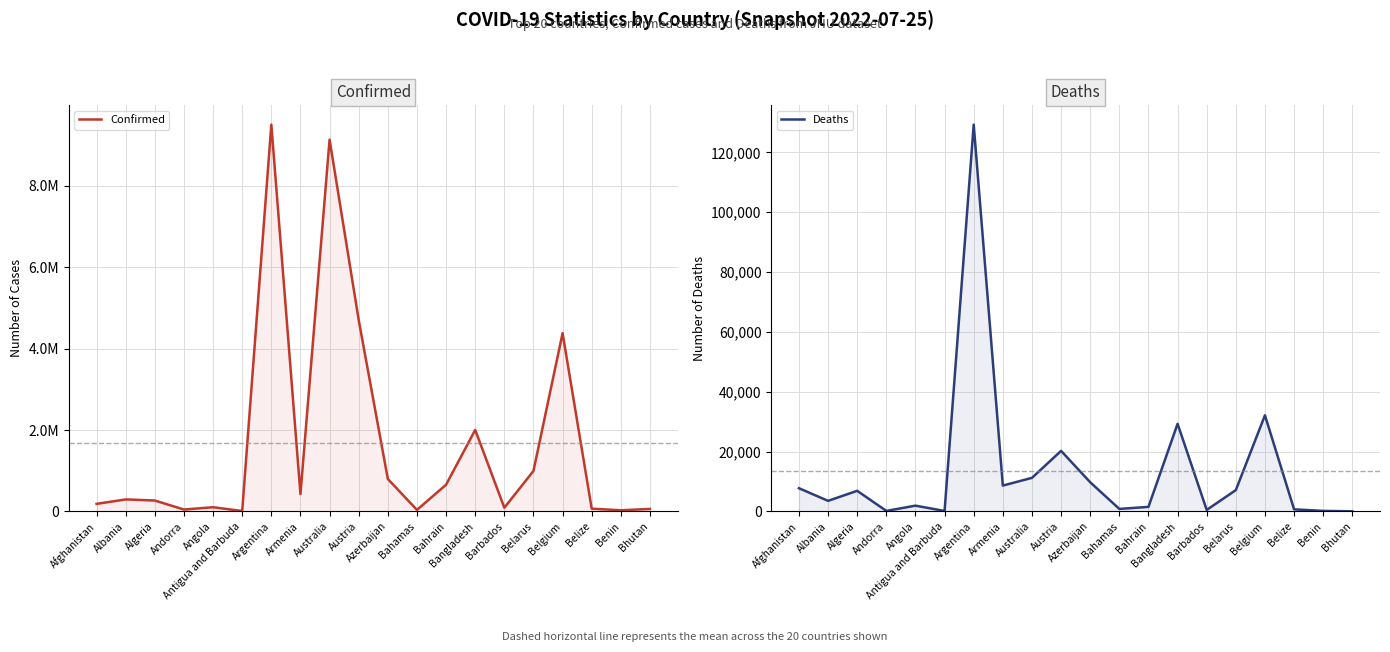

In Deaths, how many points are higher than both neighbors (excluding endpoints)?

6